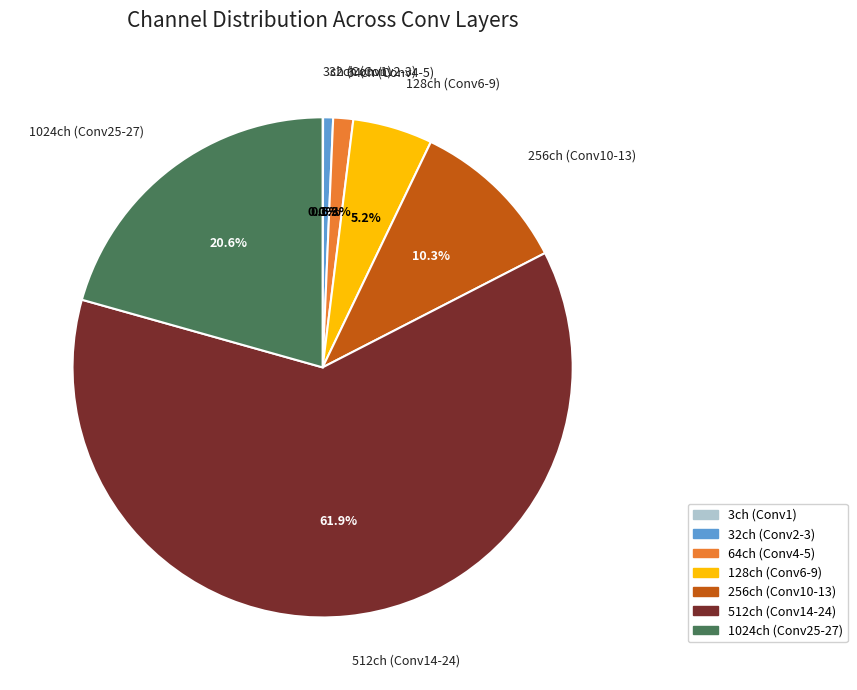

Does any single category account for the majority?

Yes